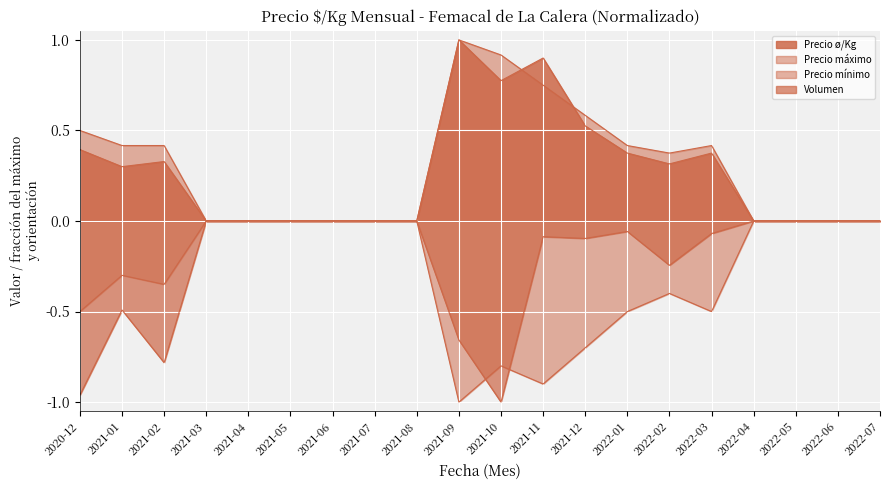

What is the difference between the maximum and minimum values in the Precio ø/Kg series?

1.0